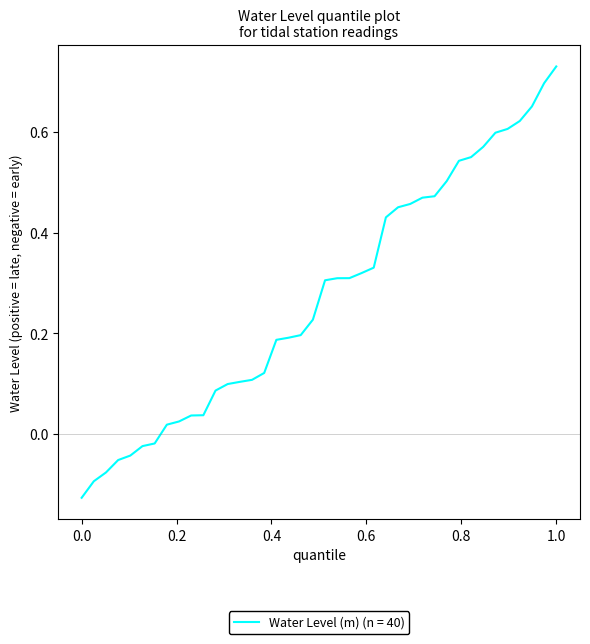

Does the chart have visible grid lines?

No